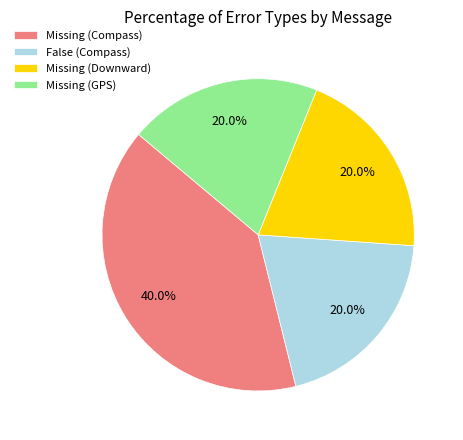

Is Missing (Downward) the majority of the pie?

No